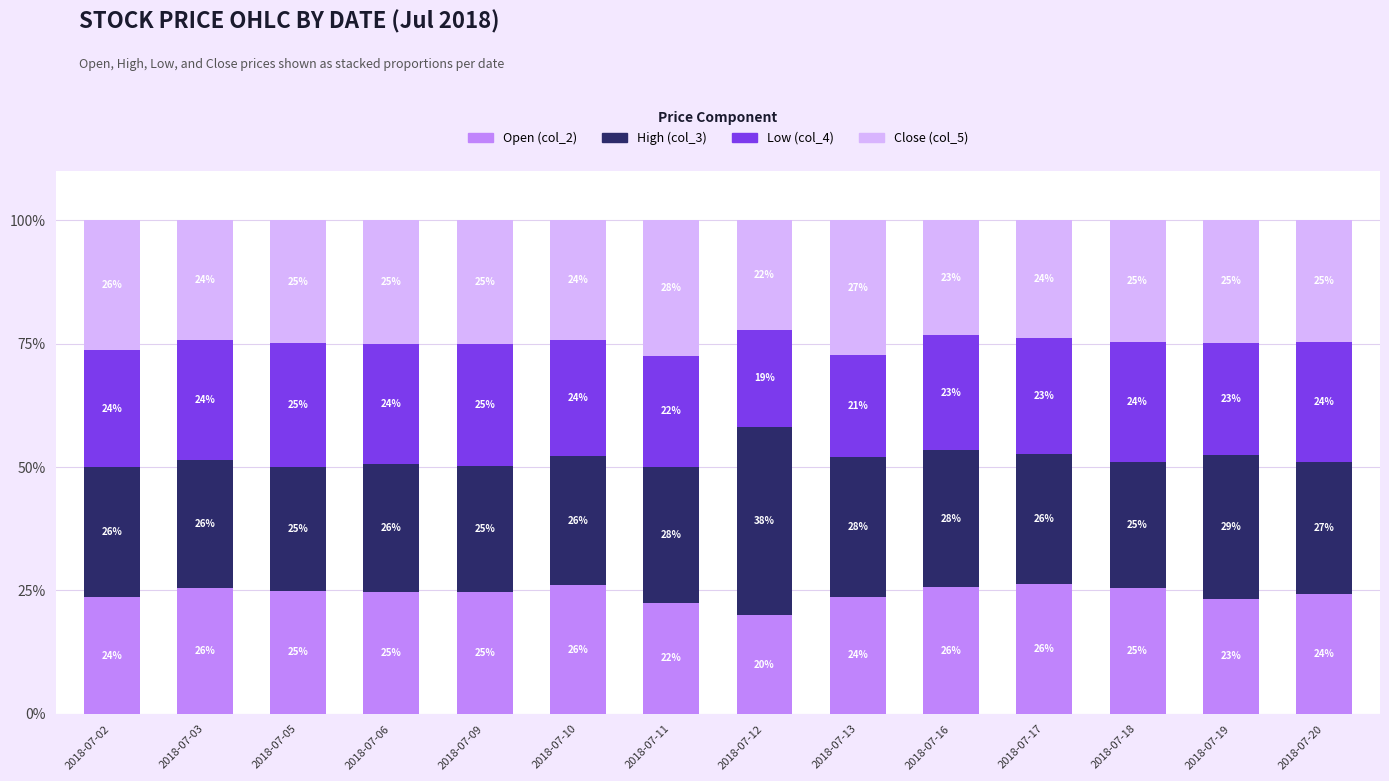

What is the difference between the maximum and minimum values in the Open (col_2) series?

6.4